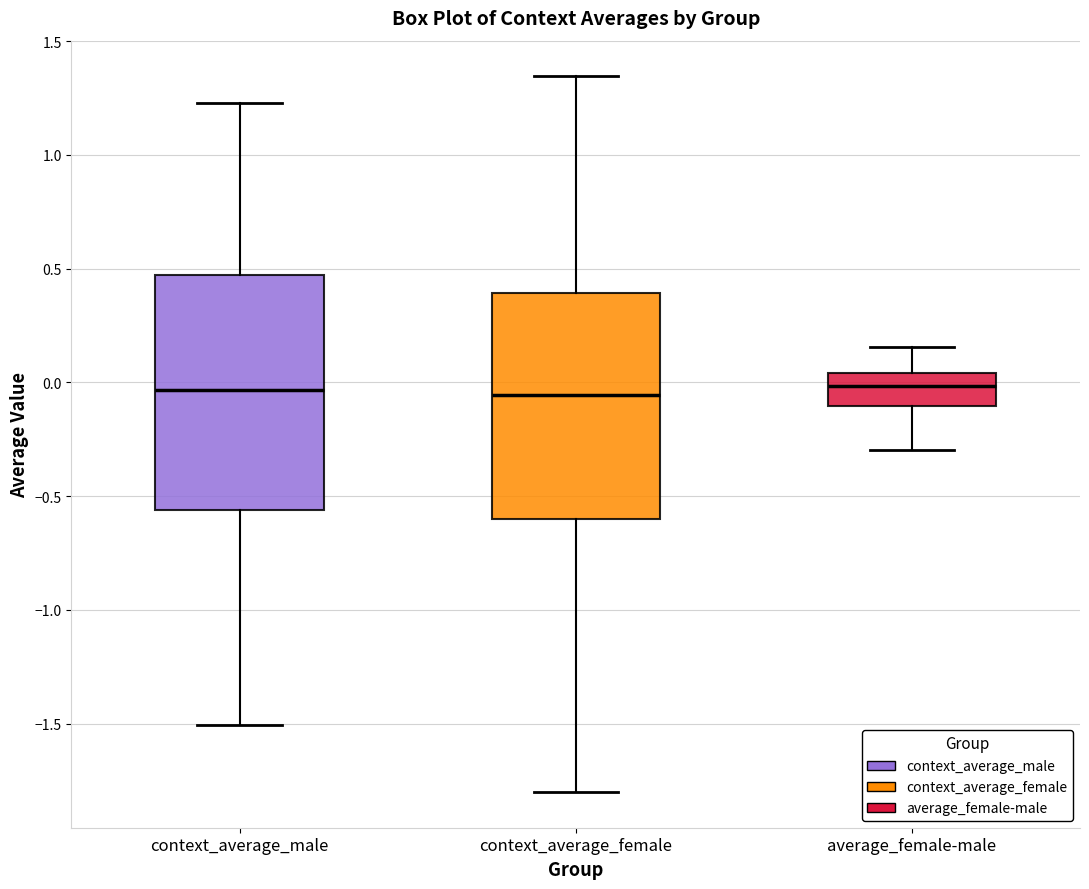

Where does the lower whisker of the box for context_average_male end on the y-axis? The values are not printed on the chart, so give them approximately, as read against the axis.

-1.50